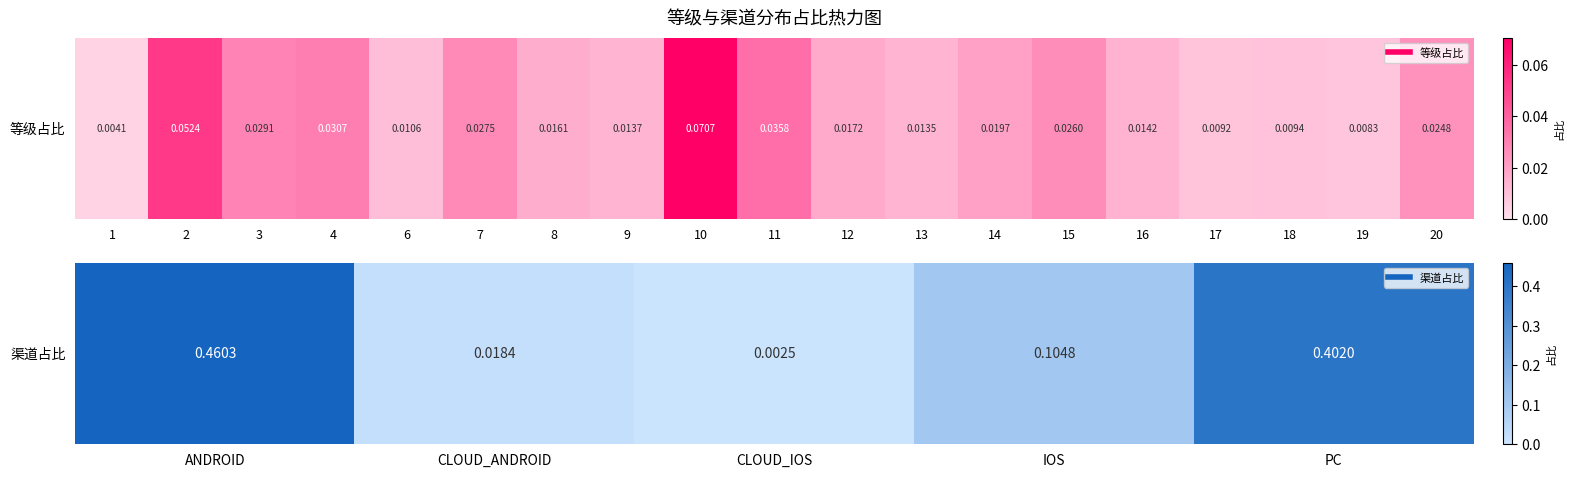

What is the average value?

0.2